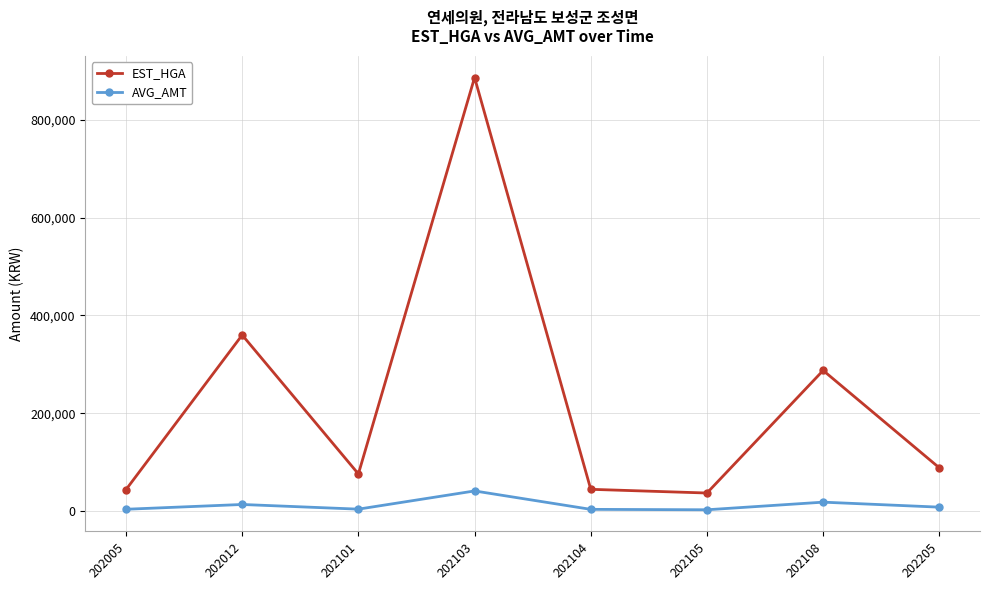

What is the average value of the EST_HGA series?

228309